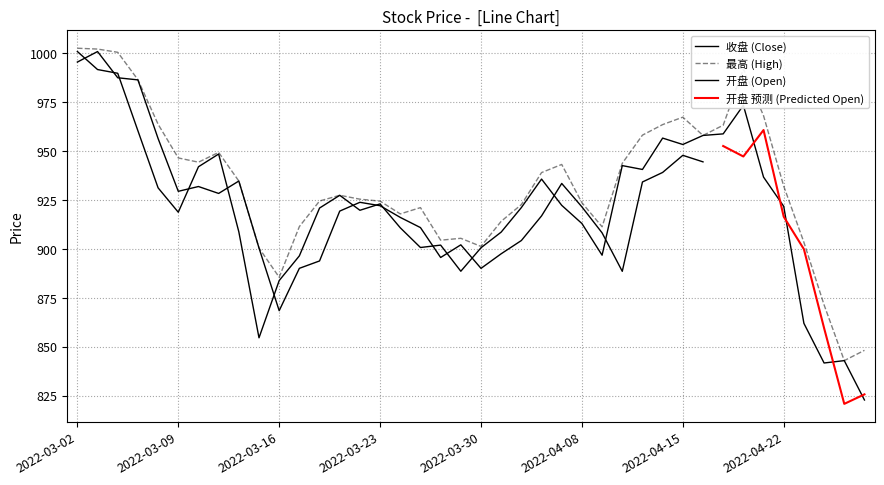

Rank the categories by 最高 value from lowest to highest.

2022-04-27, 2022-04-28, 2022-04-26, 2022-03-16, 2022-03-15, 2022-03-30, 2022-04-25, 2022-03-28, 2022-03-29, 2022-04-11, 2022-03-17, 2022-03-31, 2022-03-24, 2022-03-25, 2022-04-01, 2022-04-08, 2022-03-23, 2022-03-18, 2022-03-22, 2022-03-21, 2022-04-22, 2022-03-14, 2022-04-06, 2022-04-07, 2022-04-12, 2022-03-10, 2022-03-09, 2022-03-11, 2022-04-18, 2022-04-13, 2022-04-19, 2022-04-14, 2022-03-08, 2022-04-15, 2022-04-21, 2022-03-07, 2022-04-20, 2022-03-04, 2022-03-03, 2022-03-02